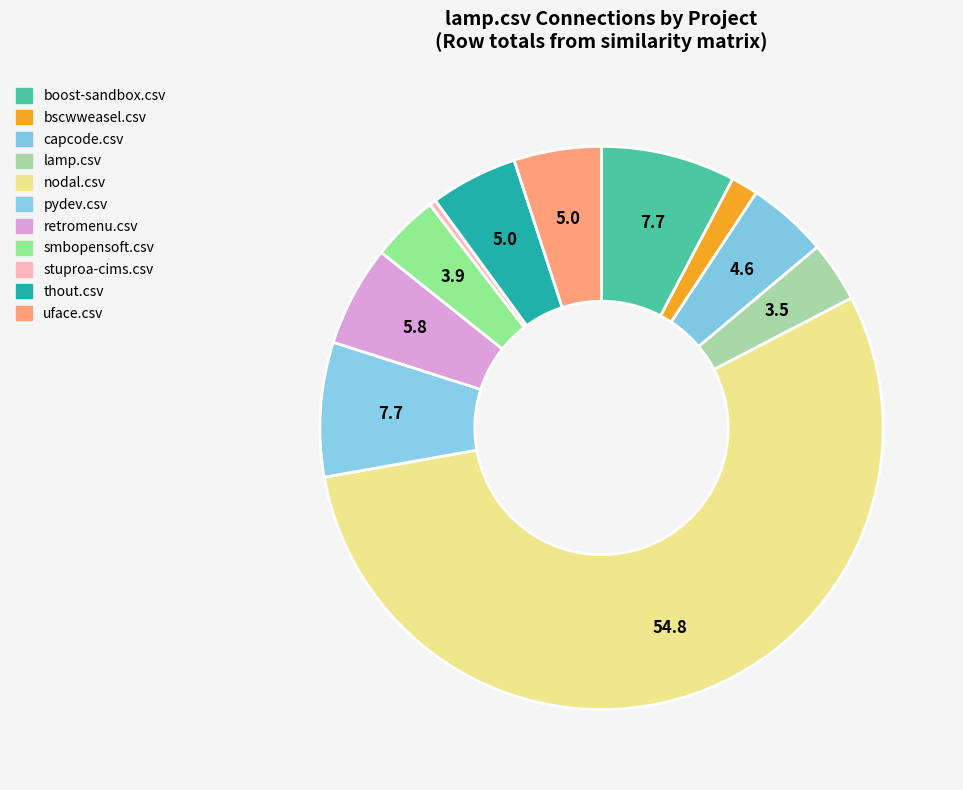

How many segments does this pie chart have?

11